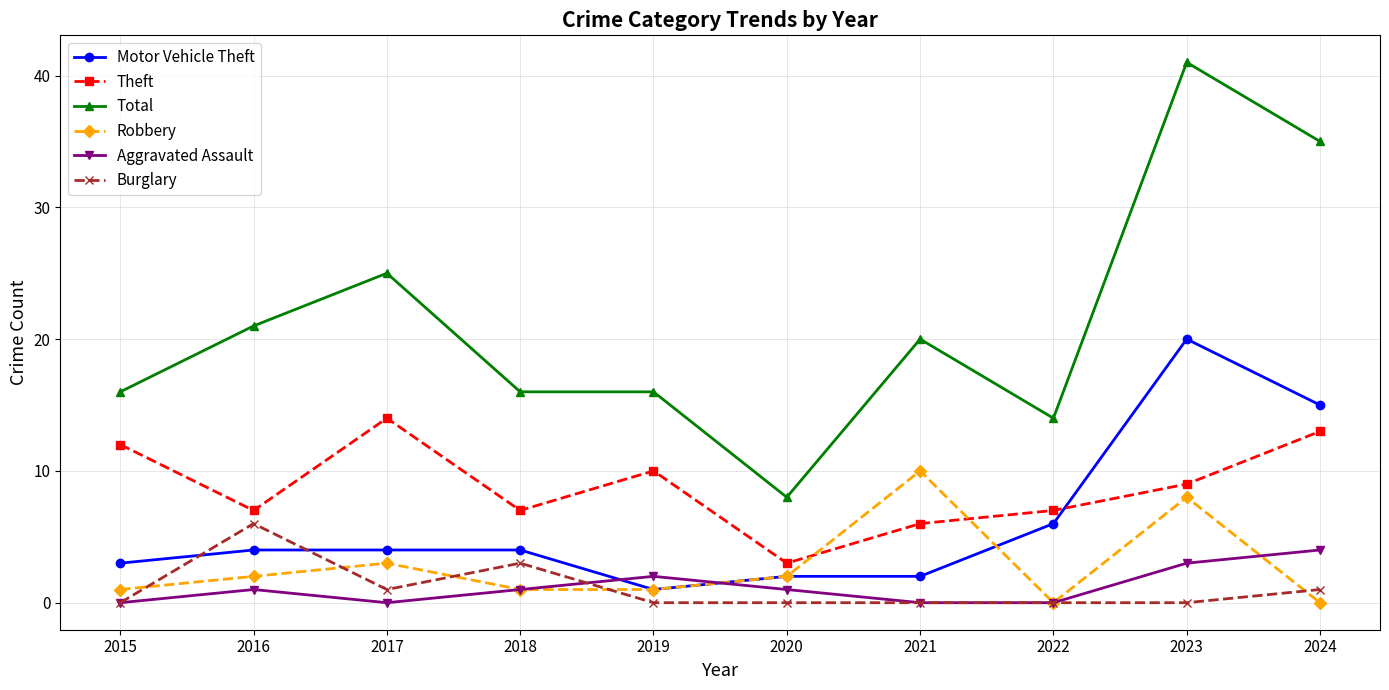

What is the difference between the maximum and minimum values in the Theft series?

11